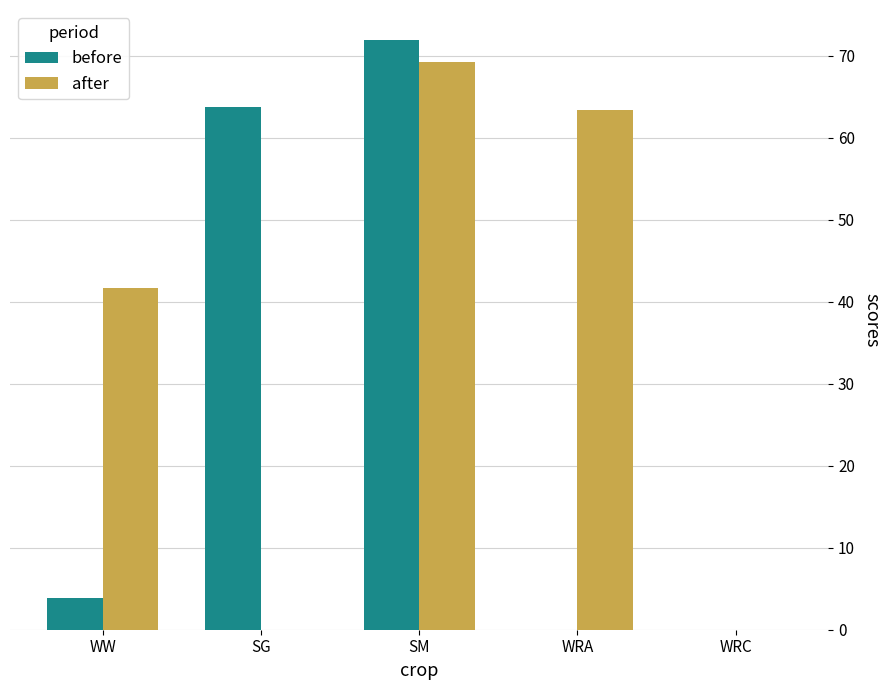

What is the total value across all series at WRA?

63.4